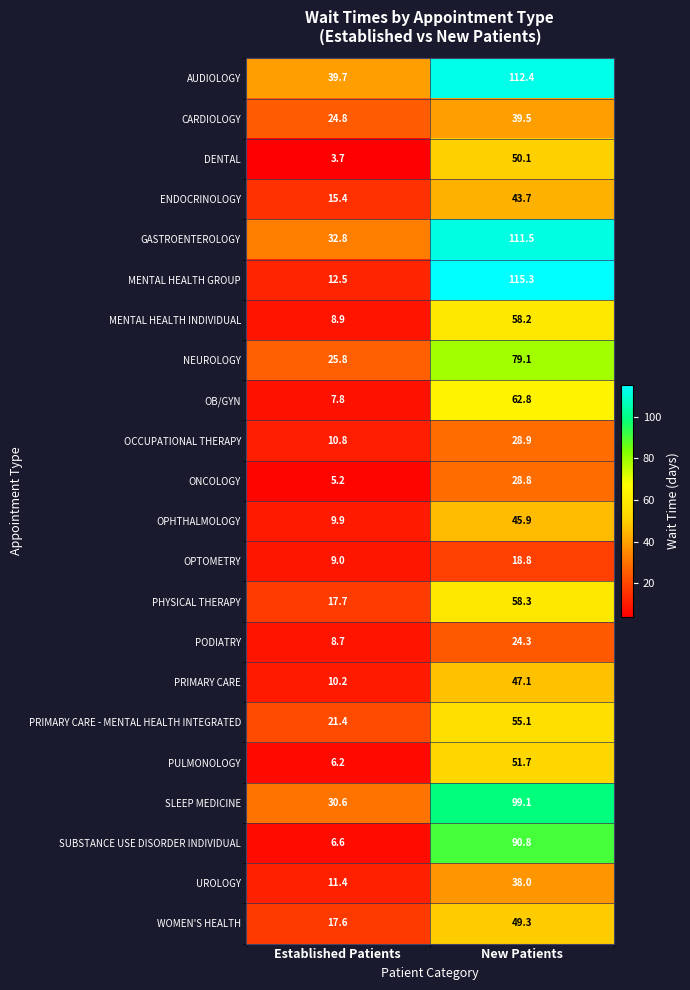

What is the difference between the highest and lowest values at New Patients?

96.5